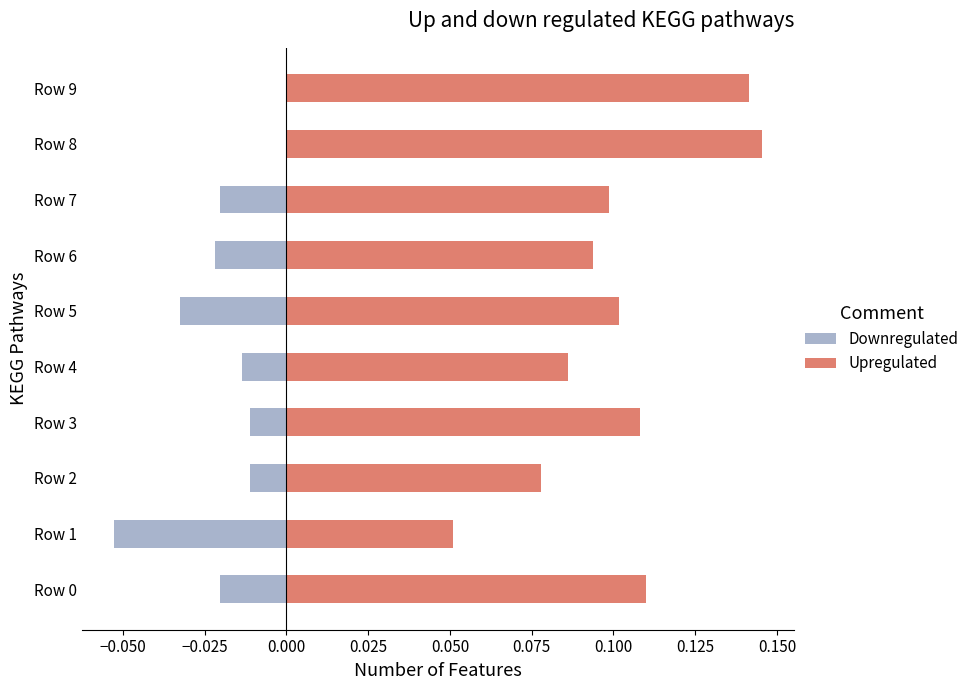

Between Row 9 and Row 5, which is larger?

Row 9